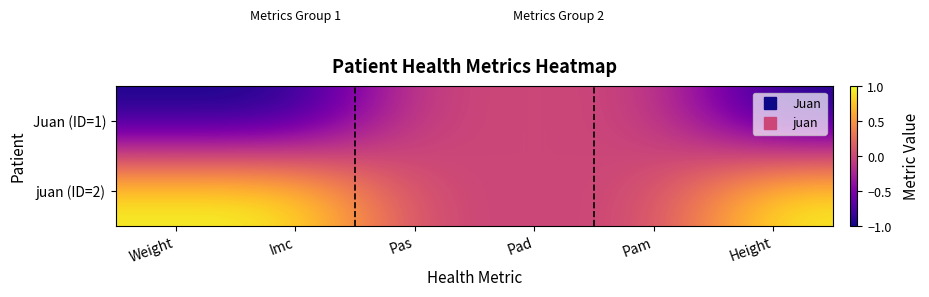

Reading left to right, extract all data points from this chart.

Juan (ID=1): Weight=-1.0	Imc=-1.0	Pas=0.0	Pad=0.0	Pam=0.0	Height=-1.0
juan (ID=2): Weight=1.0	Imc=1.0	Pas=0.0	Pad=0.0	Pam=0.0	Height=1.0